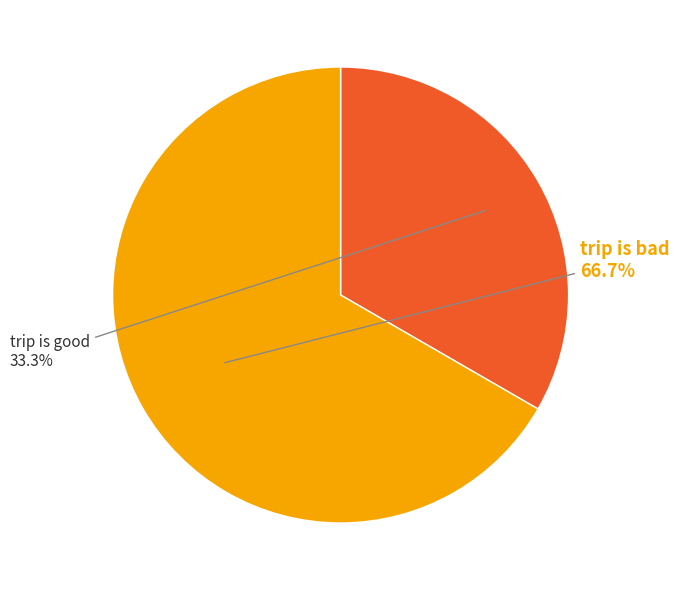

Is the sum of trip is bad and trip is good greater than half?

Yes